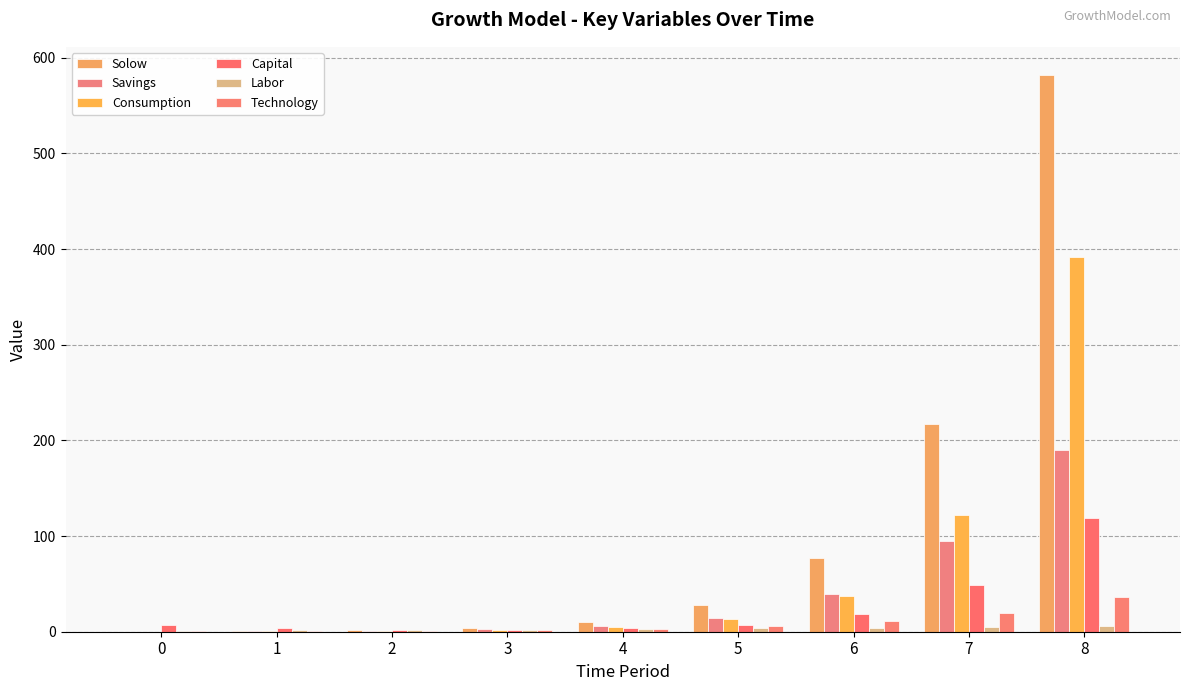

The Savings series shows 94.9 at 7. True or false?

True